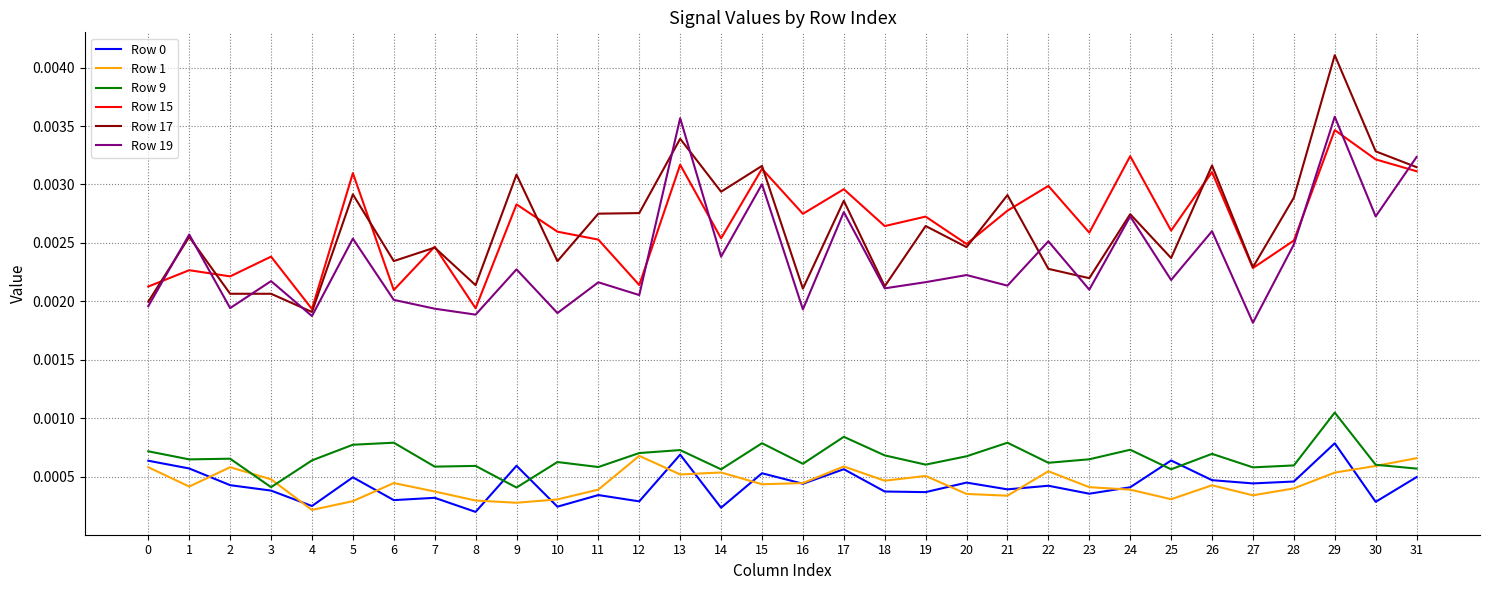

Where is Row 1 nearest to the value 0?

4